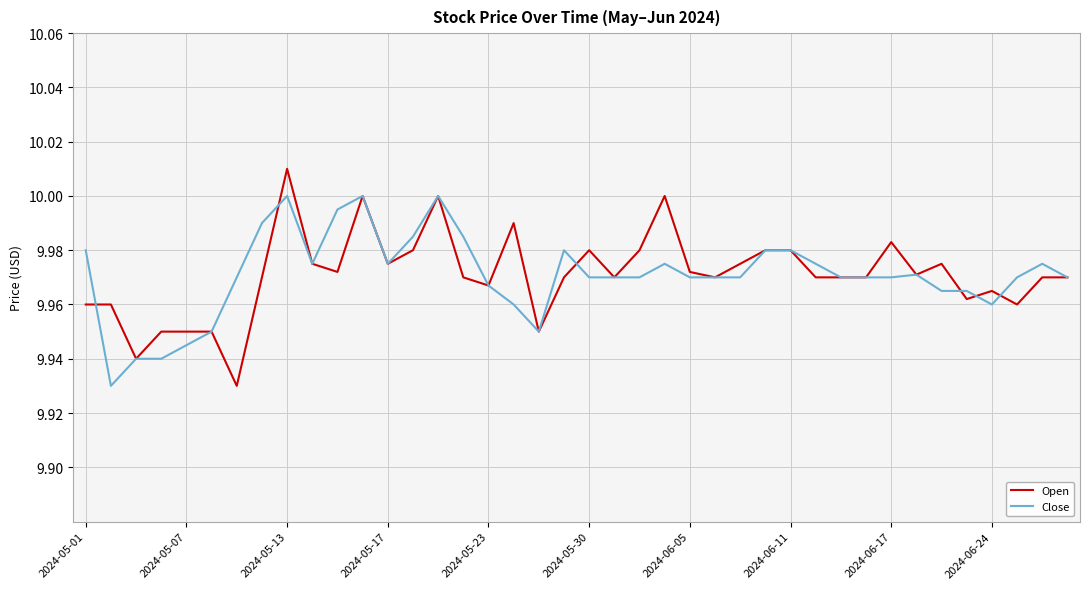

Rank the series by their maximum value, from highest to lowest.

Open, Close